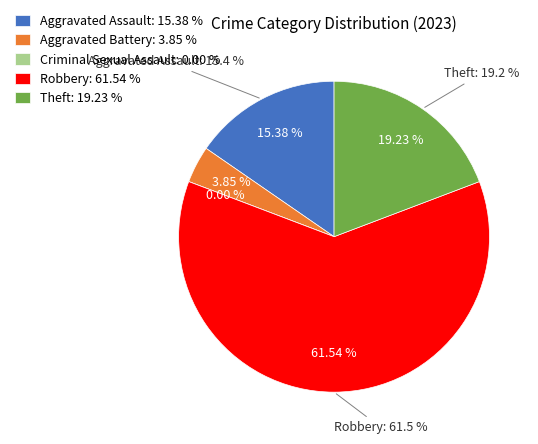

Is the sum of Aggravated Battery and Robbery greater than half?

Yes